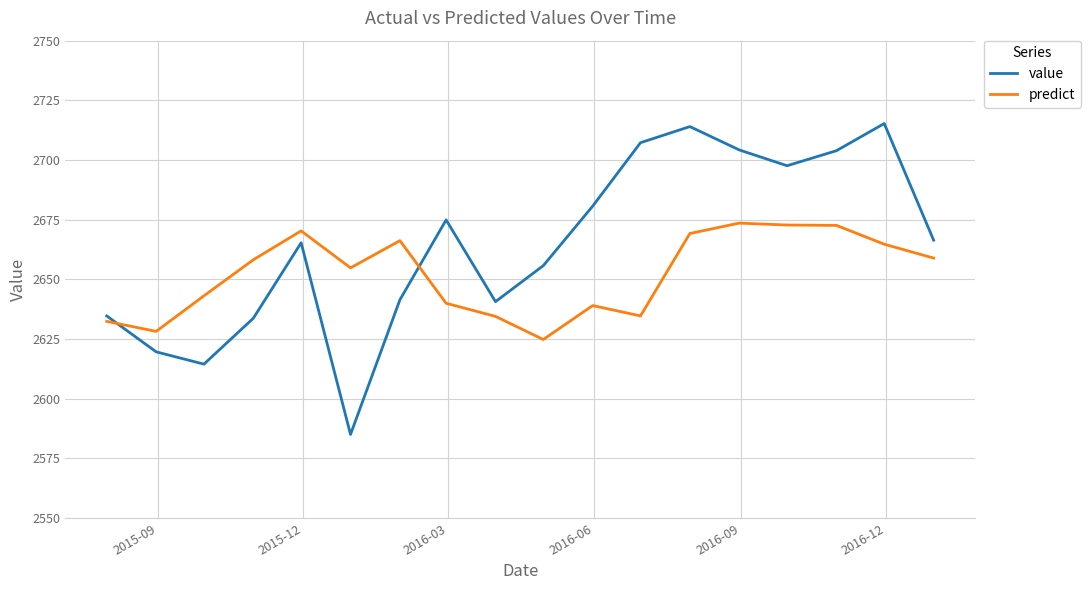

Which series has the largest total across all categories?

value